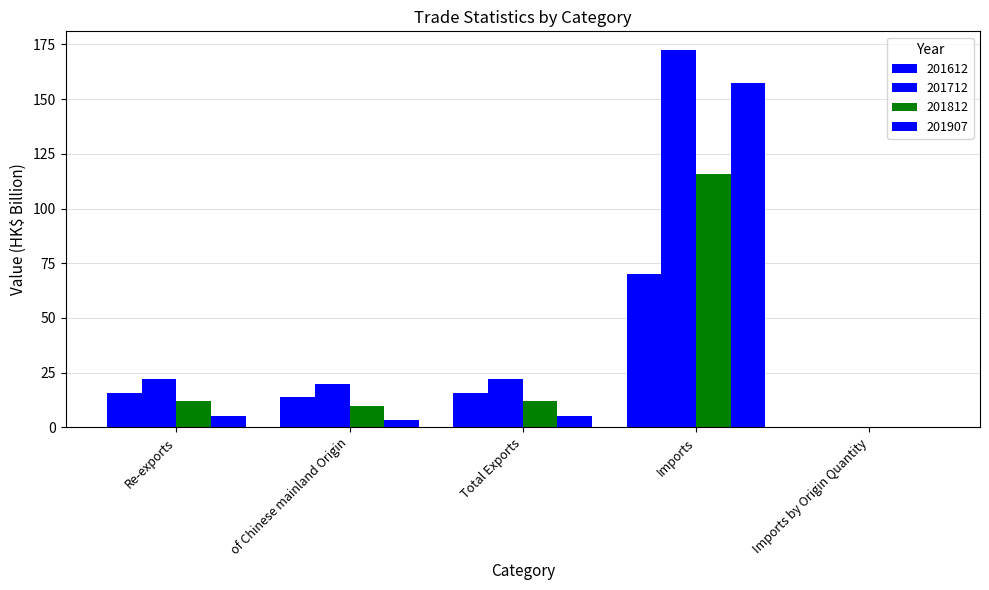

List the labels in order of 201612 value, largest first.

Imports, Re-exports, Total Exports, of Chinese mainland Origin, Imports by Origin Quantity